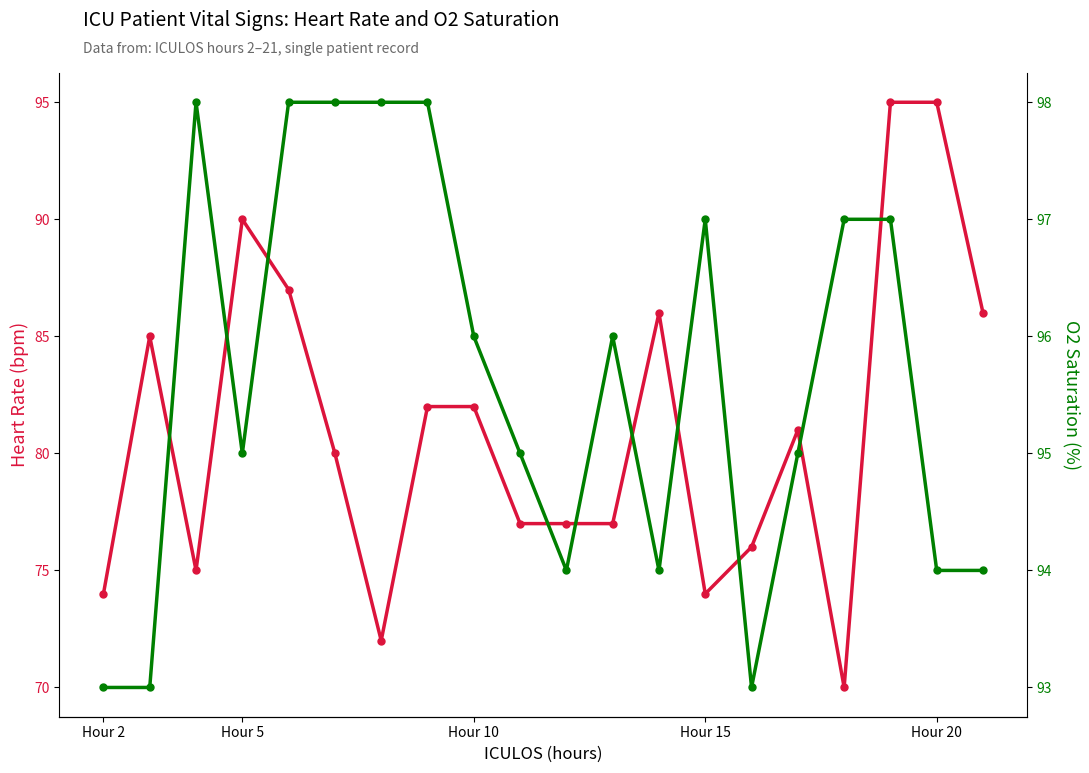

True or false: O2Sat has more than 1 interior local peaks.

True